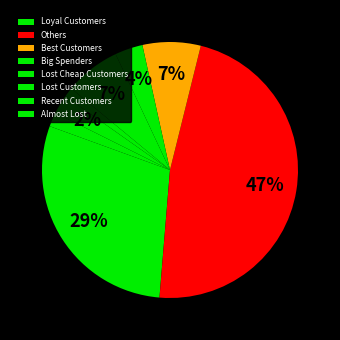

Is it true that Recent Customers is 13% of the pie?

False